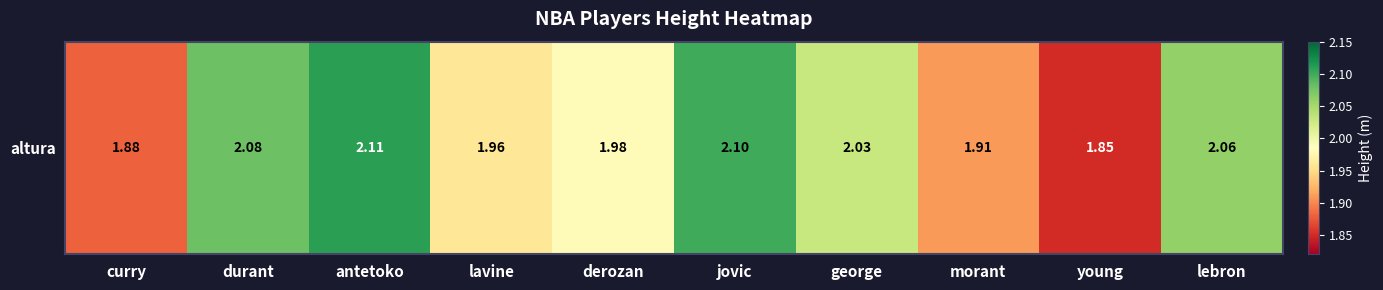

Approximately how many times larger is the value at morant compared to george?

0.9